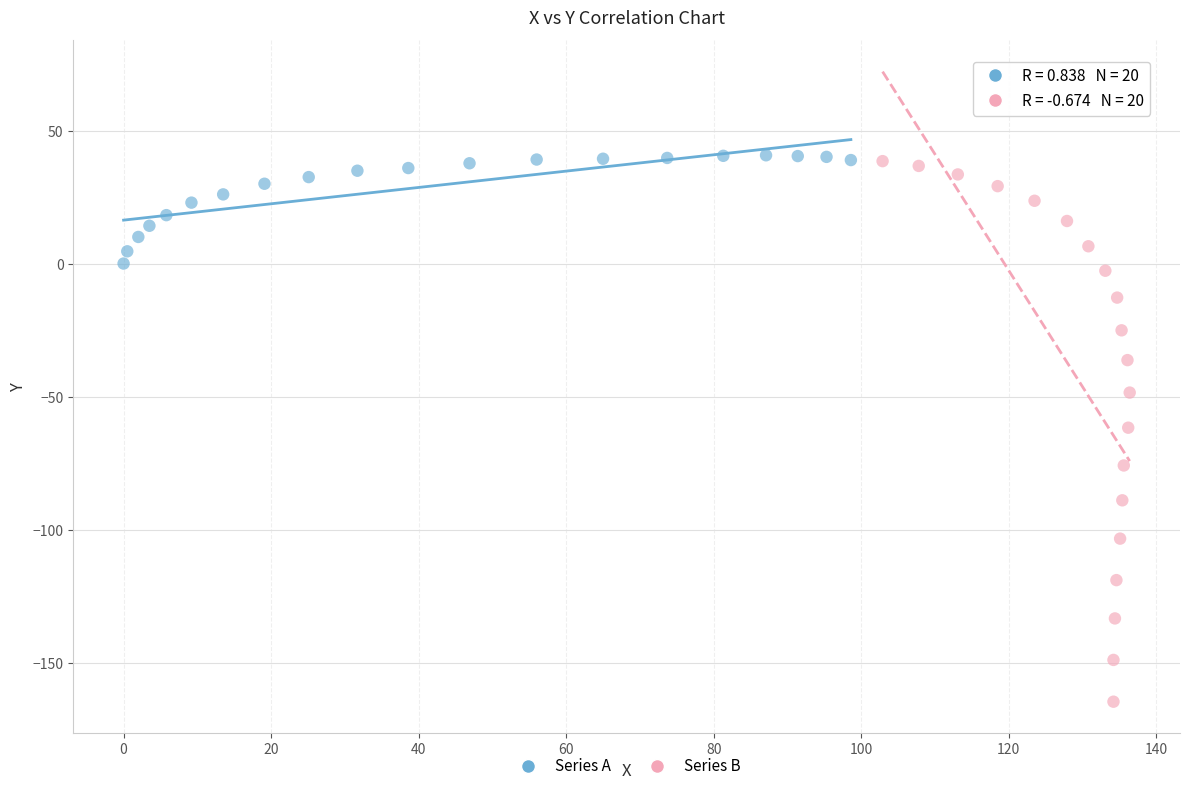

Which series has the largest Y range (max minus min)?

Series B